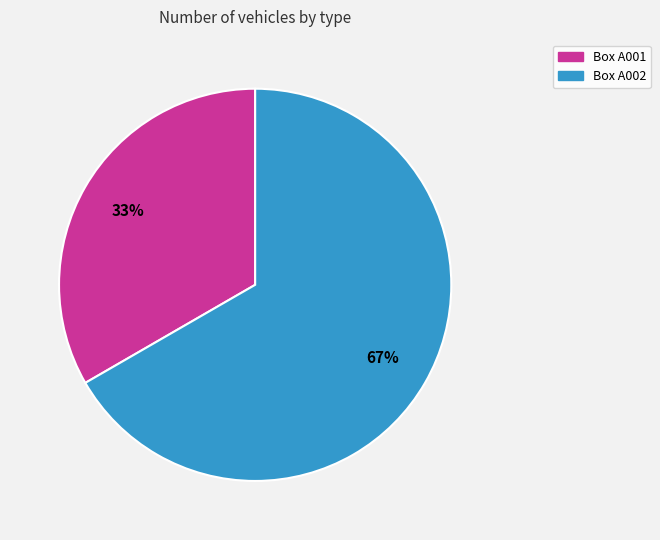

Do Box A001 and Box A002 together represent more than half of the pie?

Yes